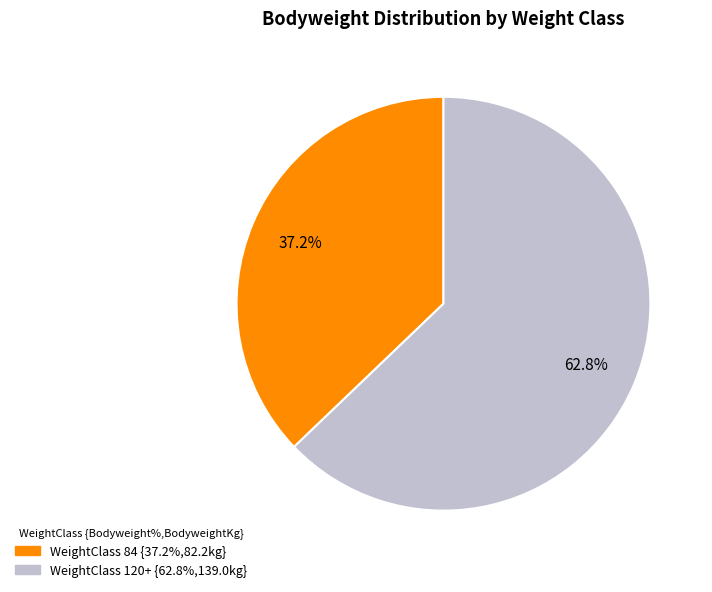

Is there any slice that represents more than half of the pie?

Yes